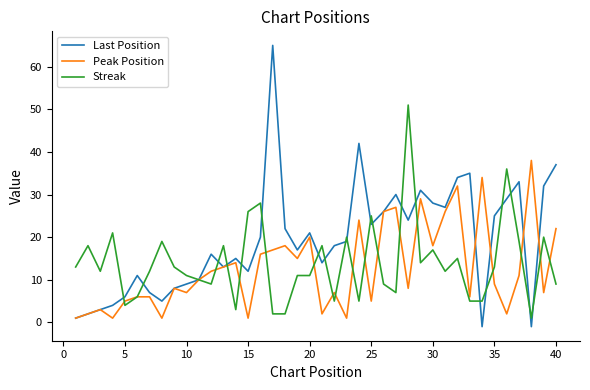

Rank the series by their maximum value, from highest to lowest.

Last Position, Streak, Peak Position